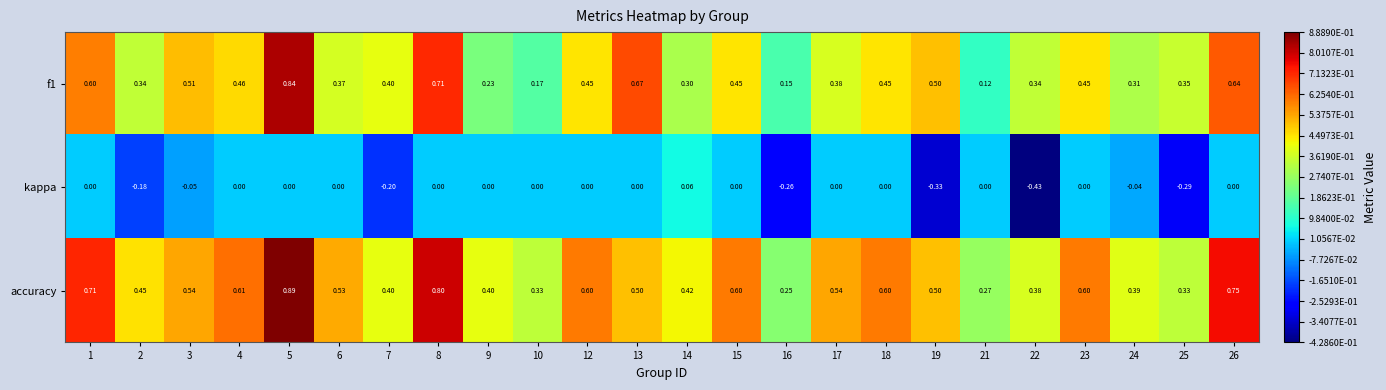

At 2, list the series in order from smallest to largest.

kappa, f1, accuracy